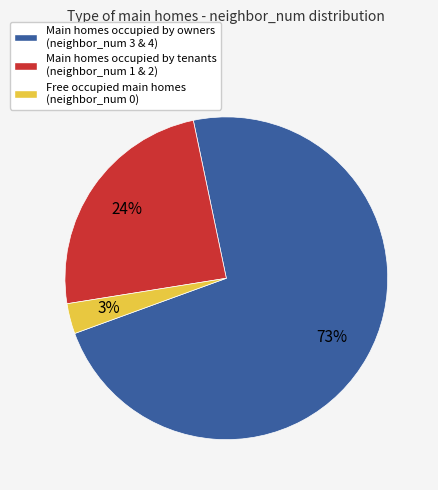

To the nearest percent, what is the combined percentage of Main homes occupied by owners (neighbor_num 3 & 4) and Main homes occupied by tenants (neighbor_num 1 & 2)?

97%